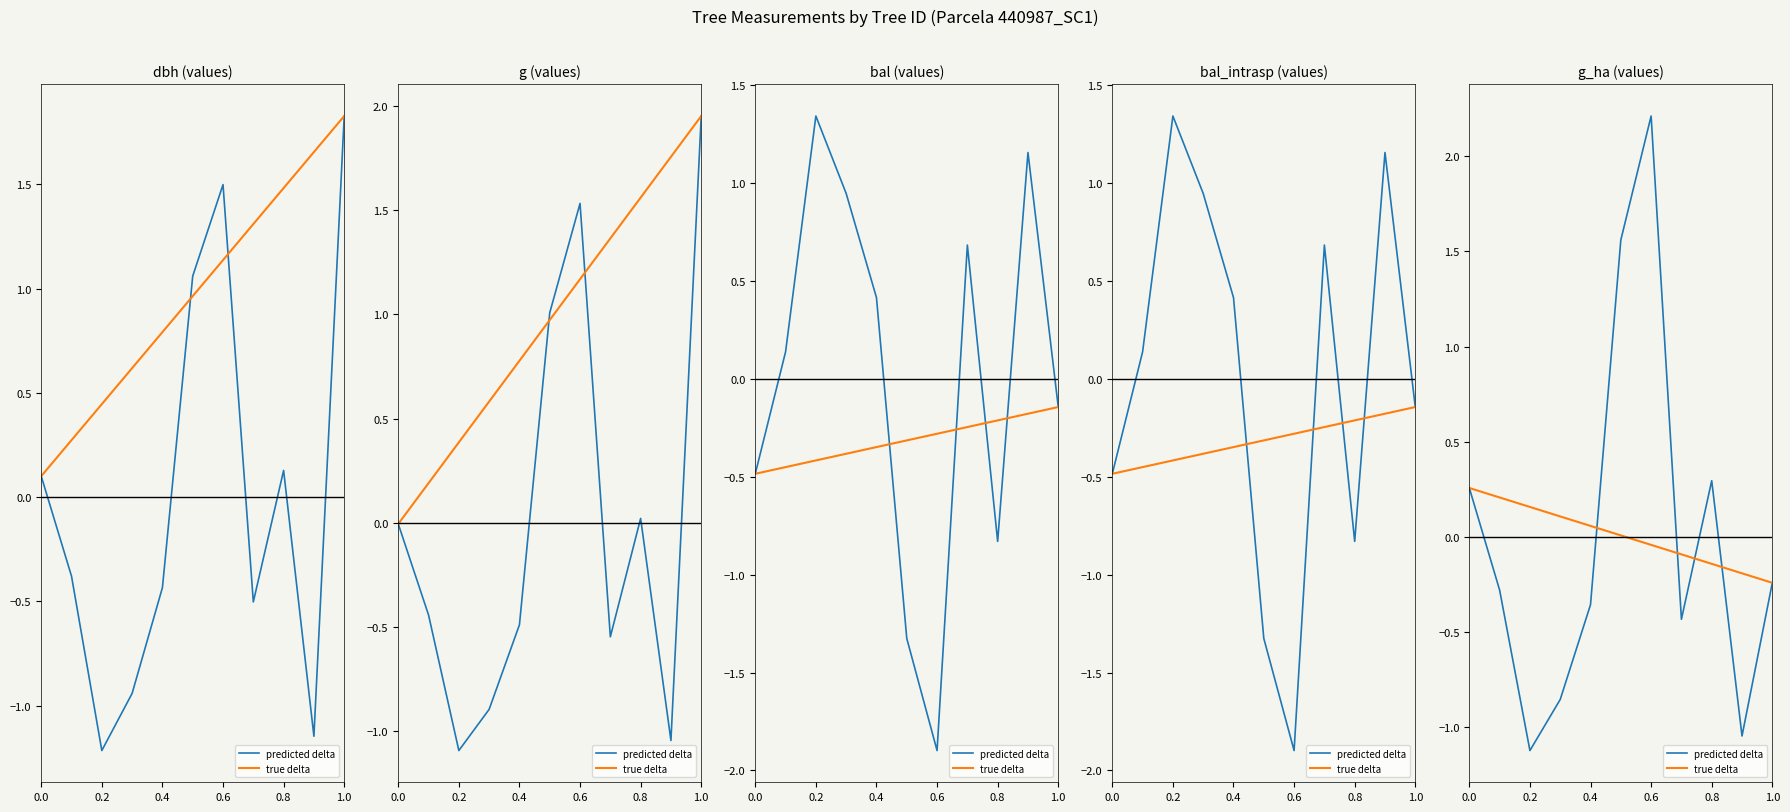

What value does the predicted delta series have at 0.8?

0.3